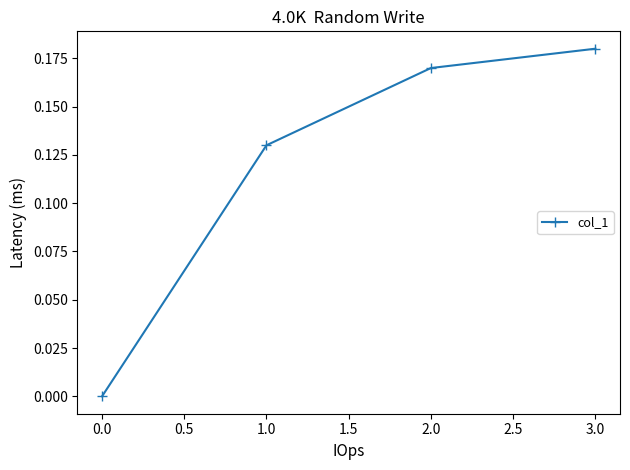

How many values are between 0 and 1?

4